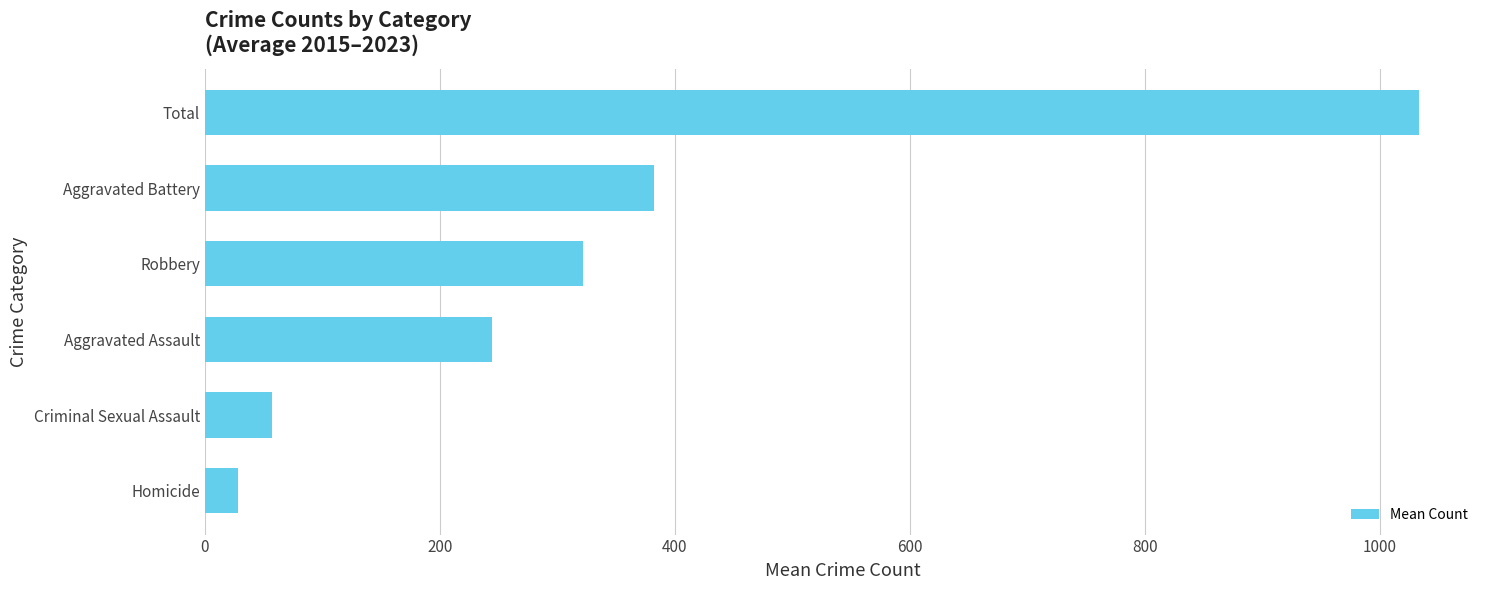

Is it true that the value at Aggravated Assault is 115.7?

False